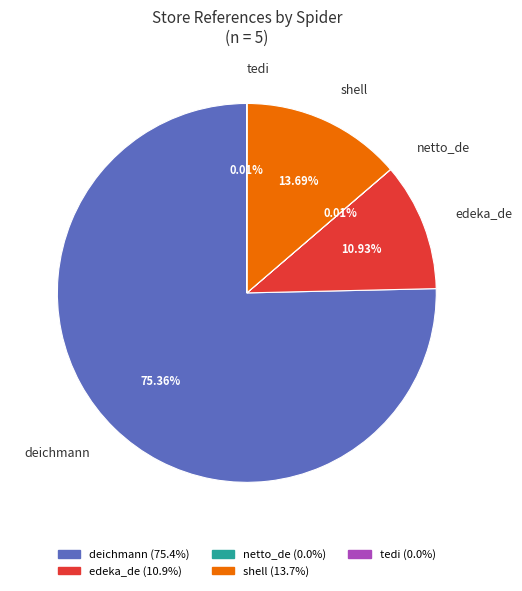

To the nearest percent, what is the difference between the largest and smallest slice percentages?

75%